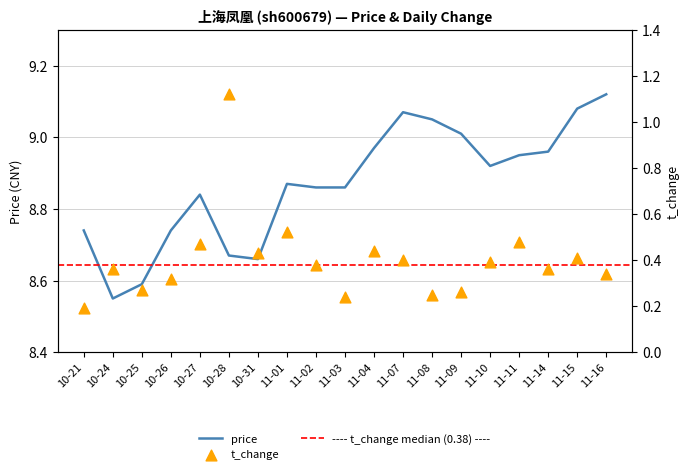

Which series contains the lowest Y value?

t_change